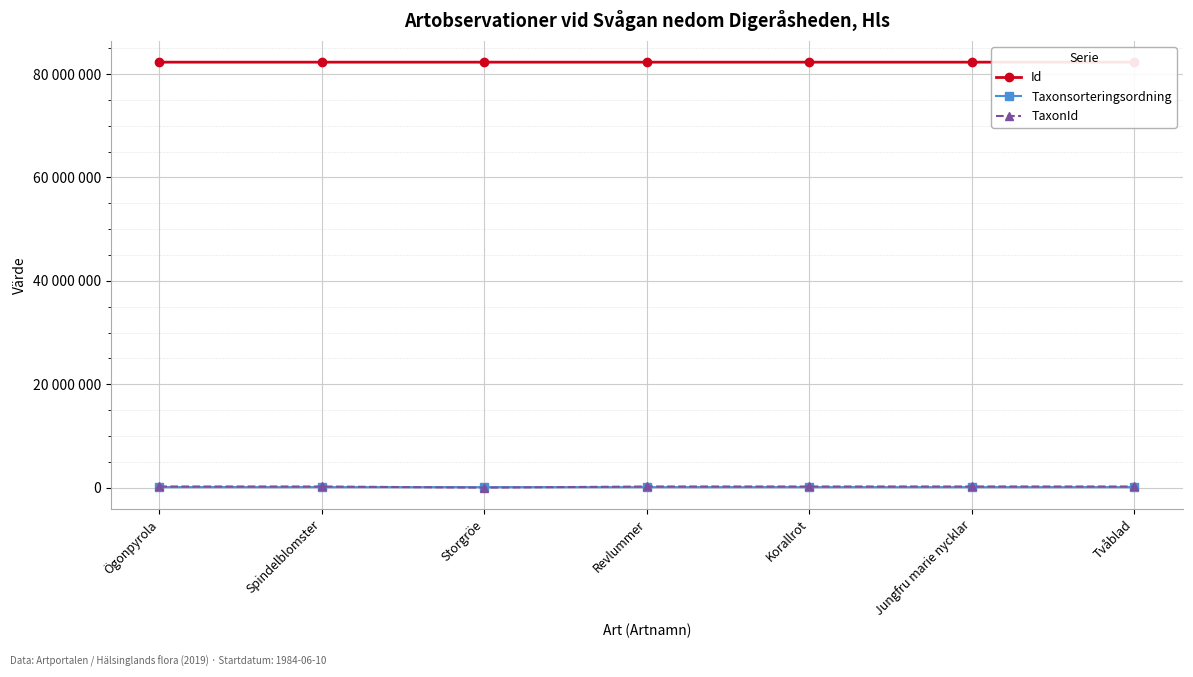

What is the total value across all series at Revlummer?

82632738